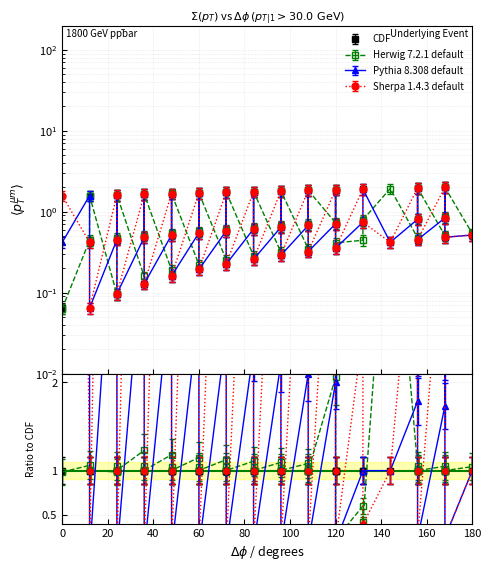

What is the spread (max minus min) of values at 3?

1.5